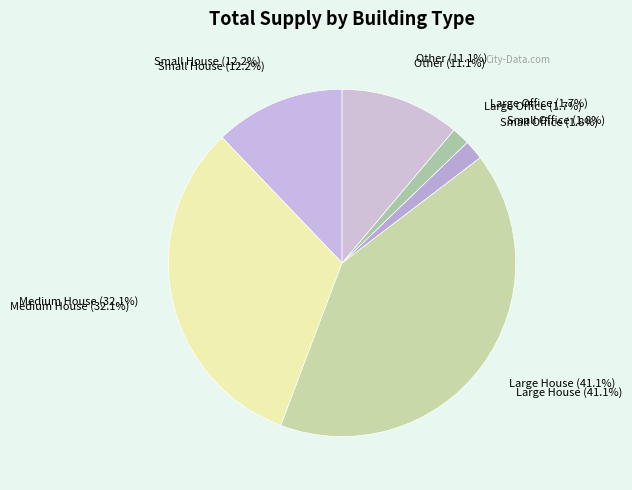

Count the number of slices in the pie.

6